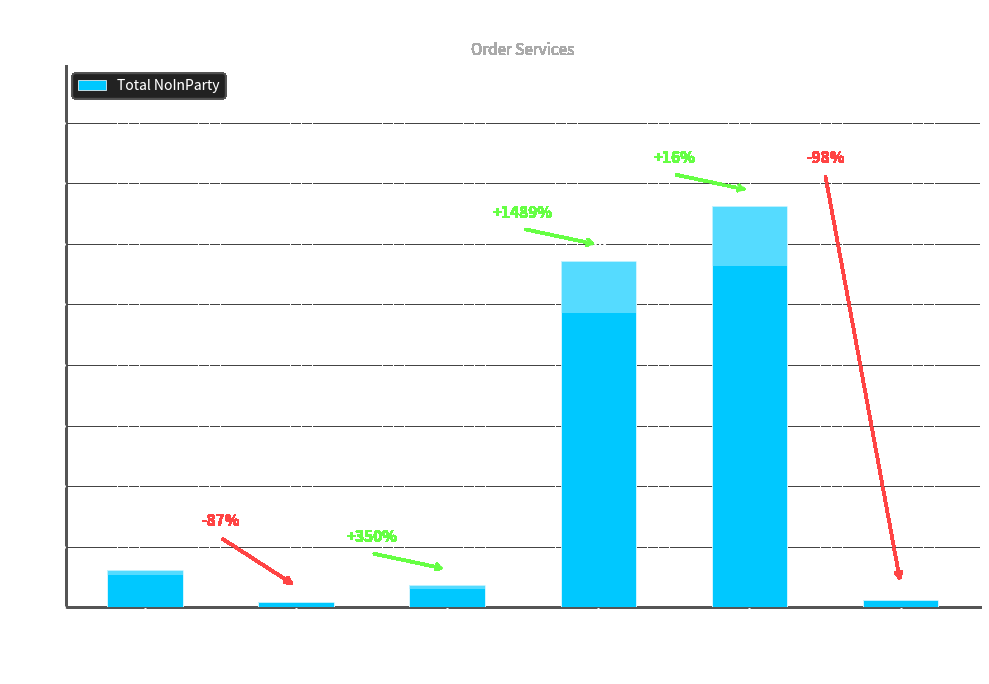

The value at Service
6 is 6. True or false?

True